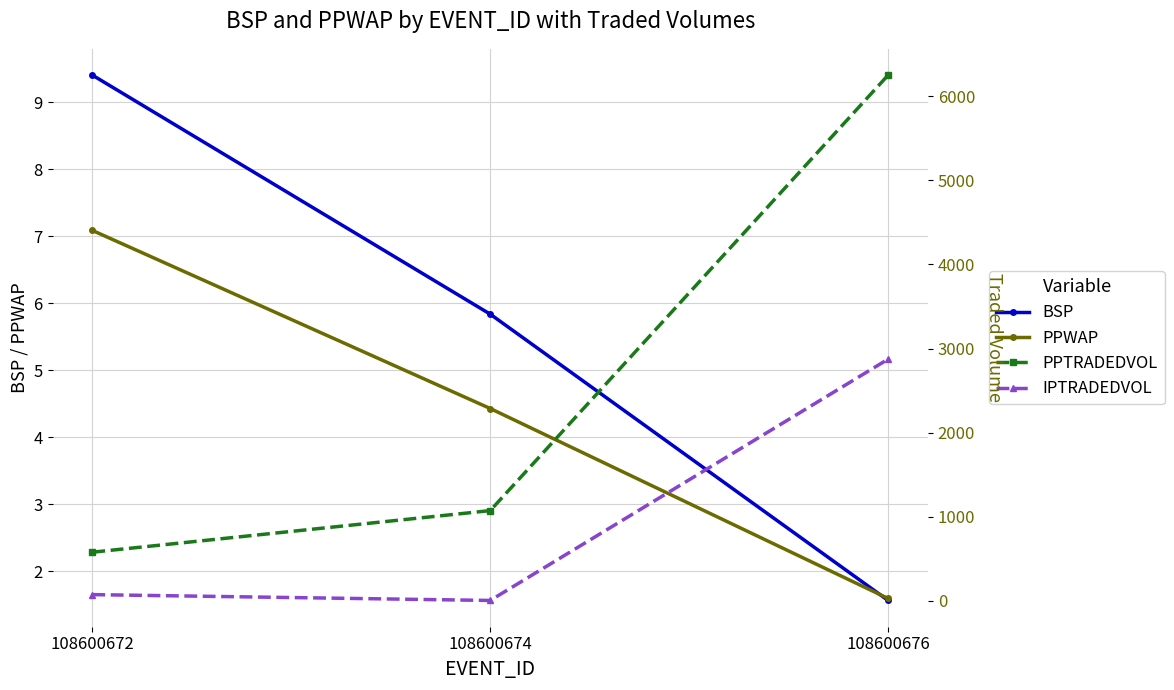

At which category is the sum across all series the highest?

108600676